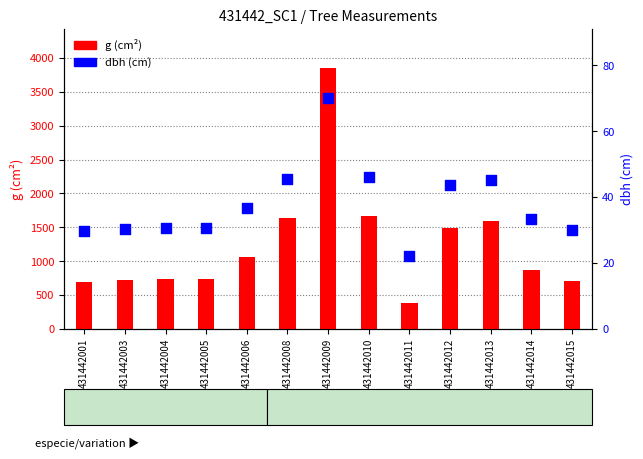

At how many categories does at least one series exceed 1573?

4